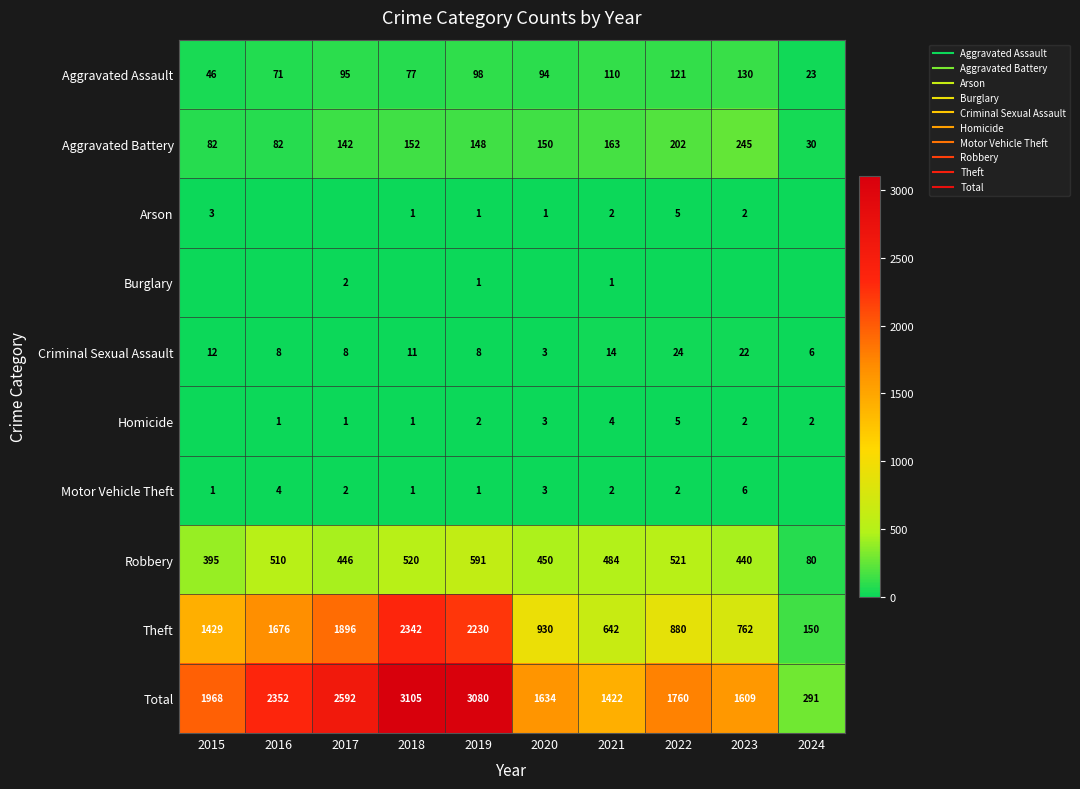

Is it true that Aggravated Battery equals 225 at 2017?

False